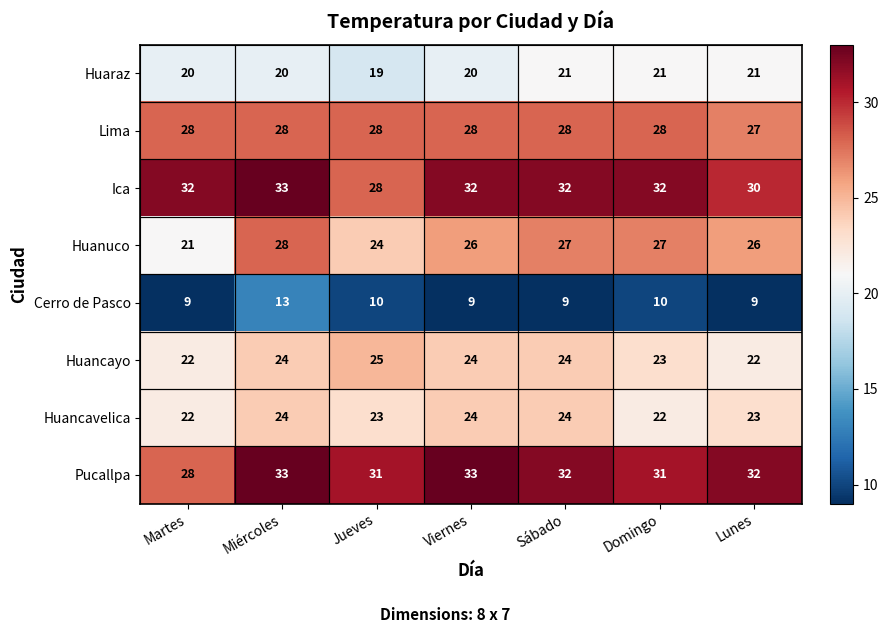

What is the sum of the Huanuco values at Domingo and Martes?

48